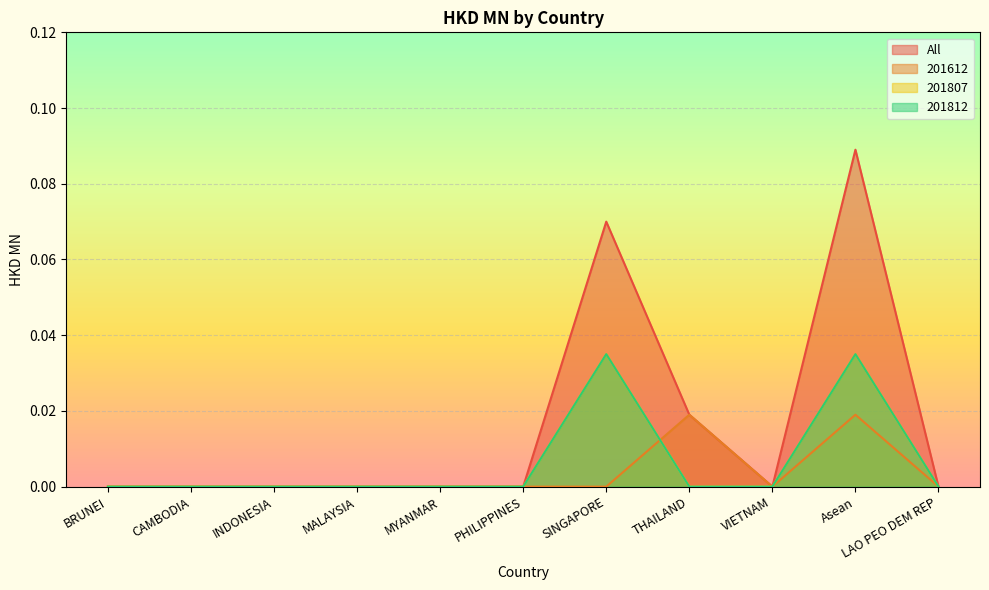

How many times do 201612 and 201807 cross each other?

1